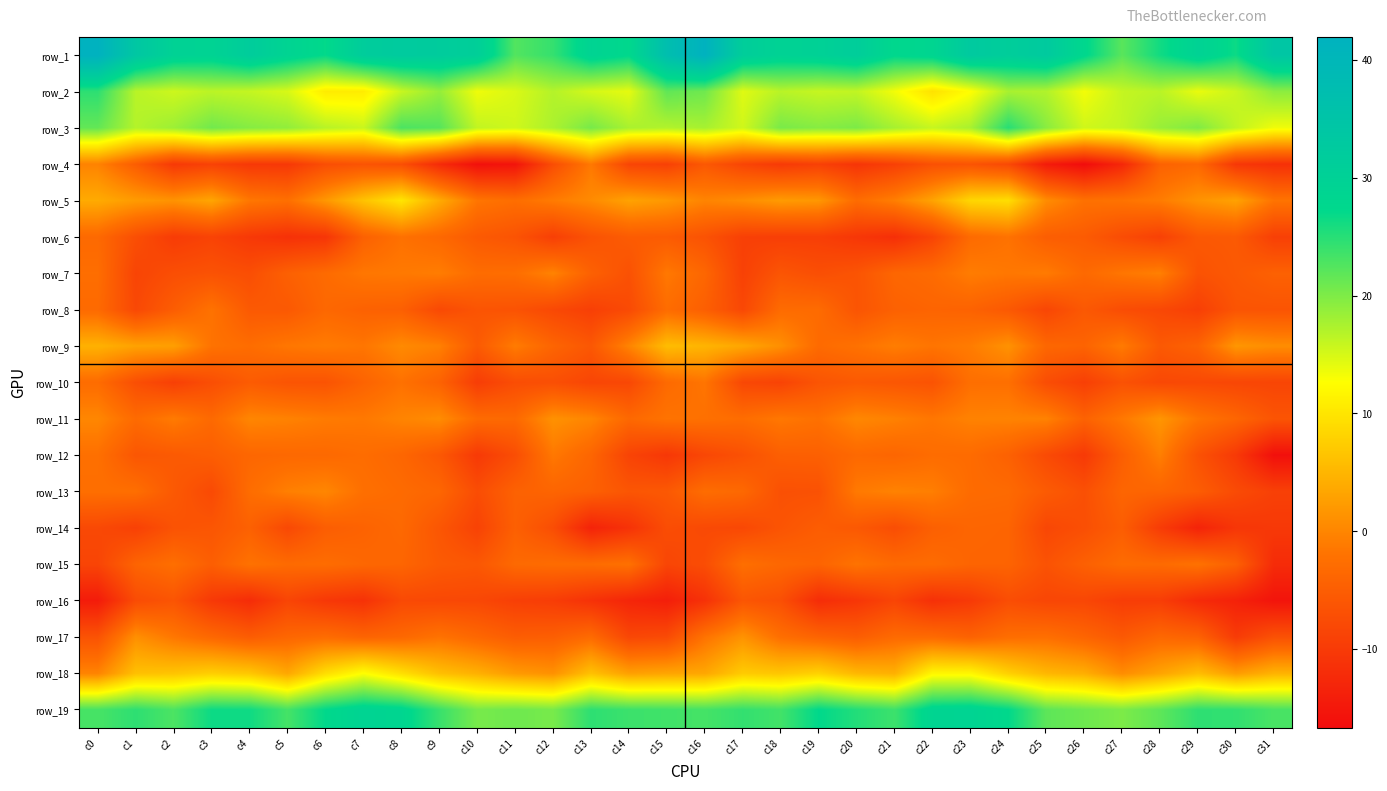

What is the total value across all series at c12?

13.9